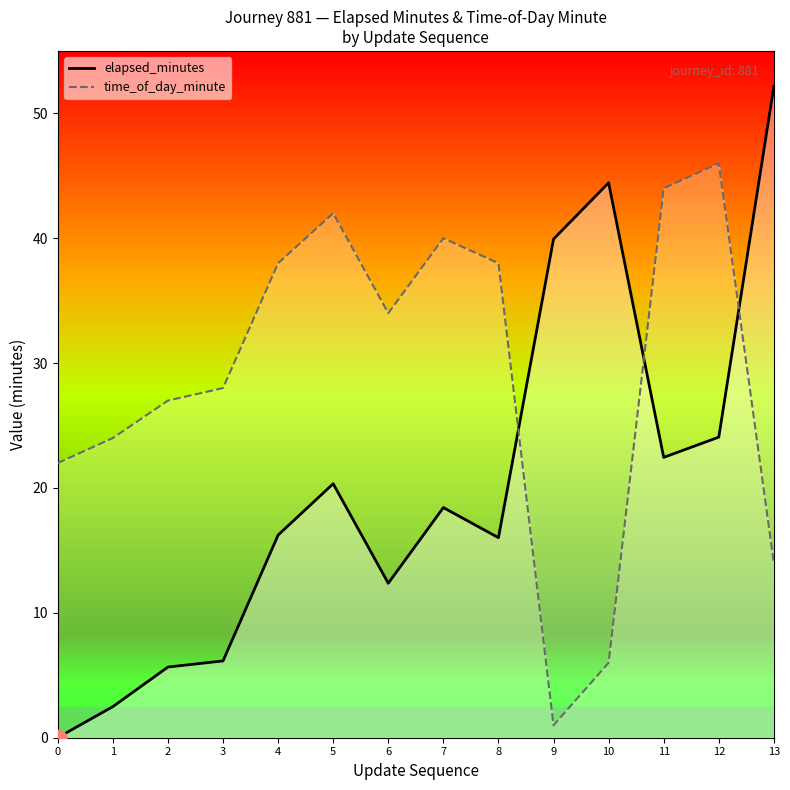

Between 9 and 7, which is larger?

9